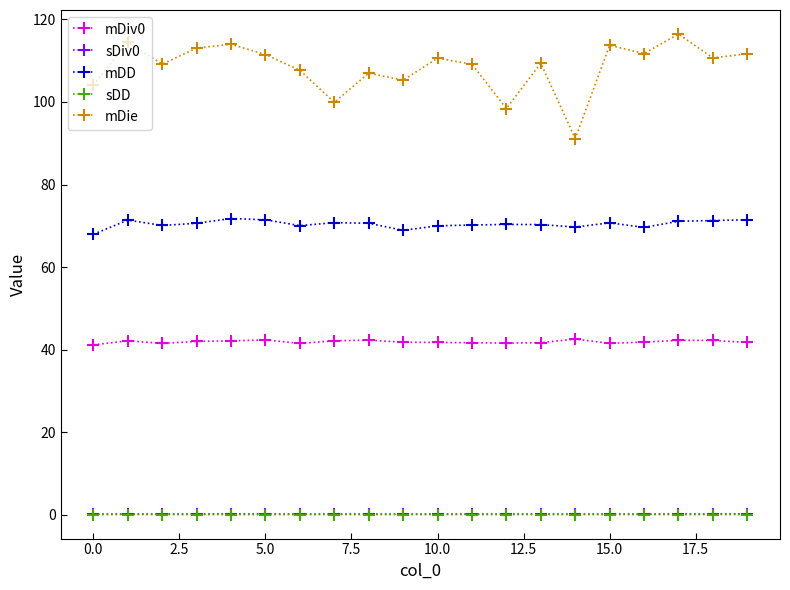

What is the value of the mDD point at the 11th from the left?

70.0